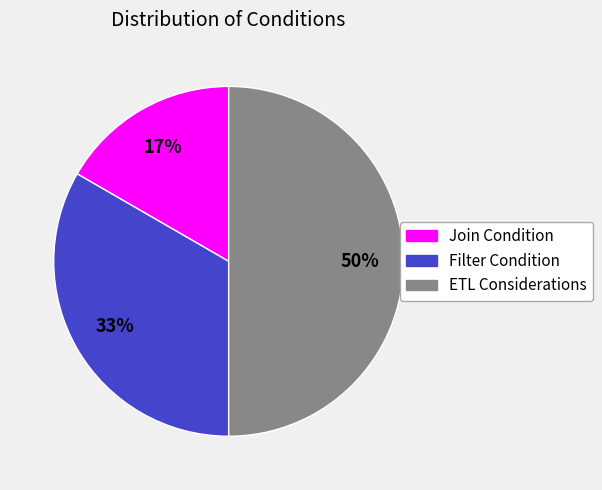

To the nearest percent, what is the difference between the largest and smallest slice percentages?

33%